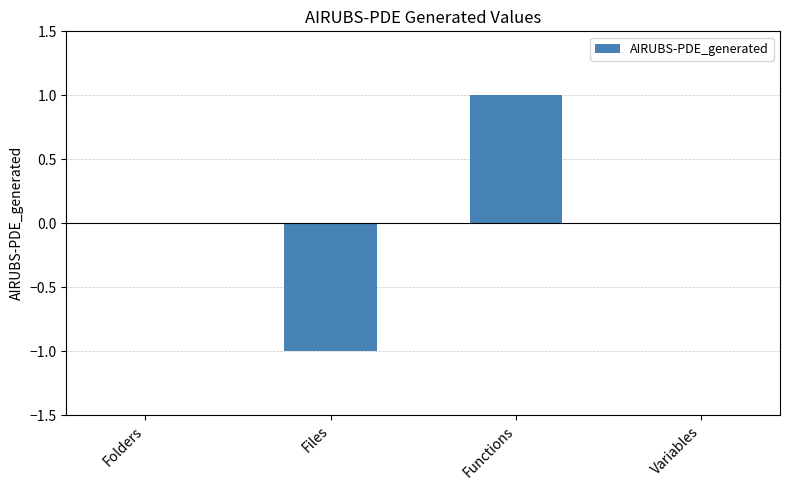

How many data points does each series have?

4